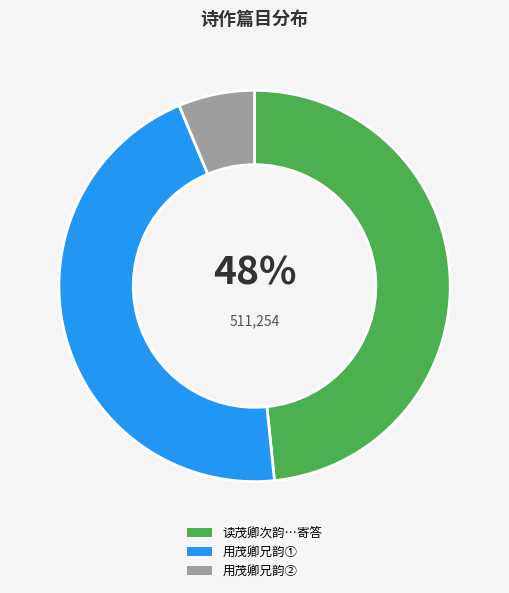

To the nearest percent, what is the difference between the largest and smallest slice percentages?

42%